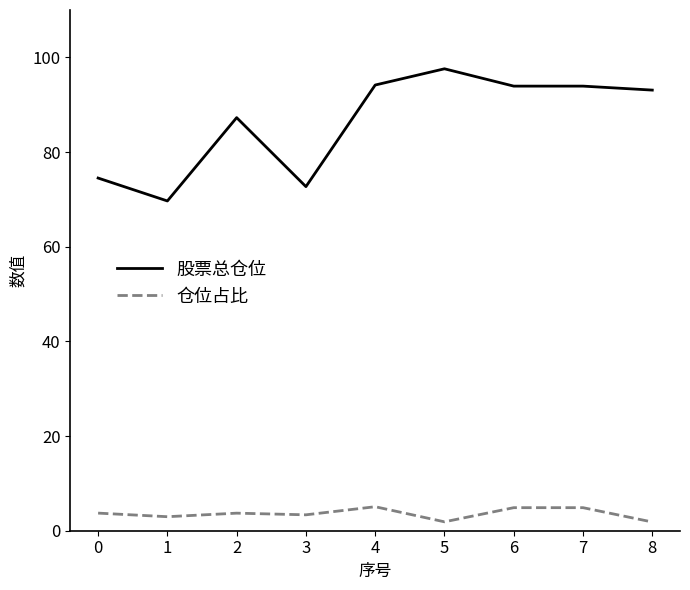

What is the difference between the highest and lowest values at 0?

70.8